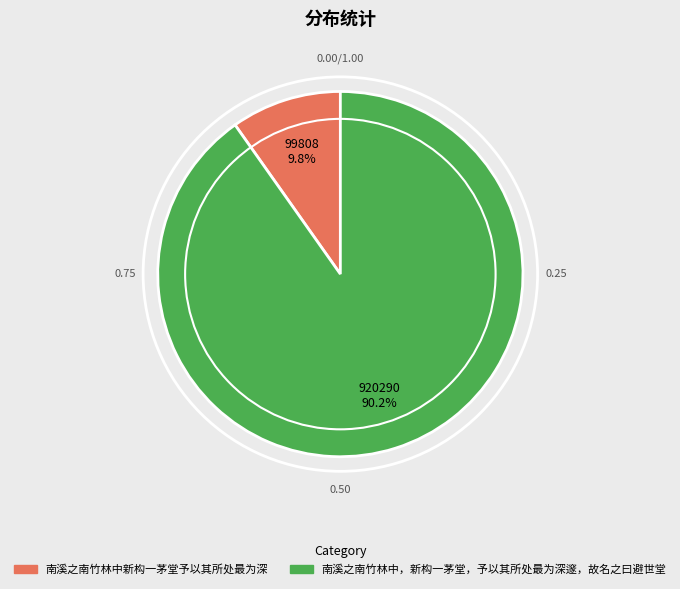

The 南溪之南竹林中新构一茅堂予以其所处最为深 slice represents 23% of the pie. True or false?

False